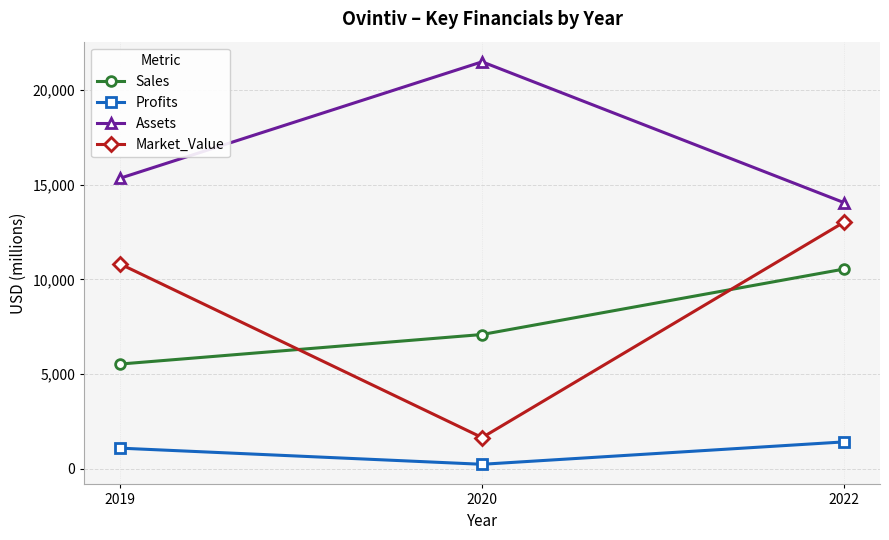

Is it true that Assets equals 15344 at 2019?

True